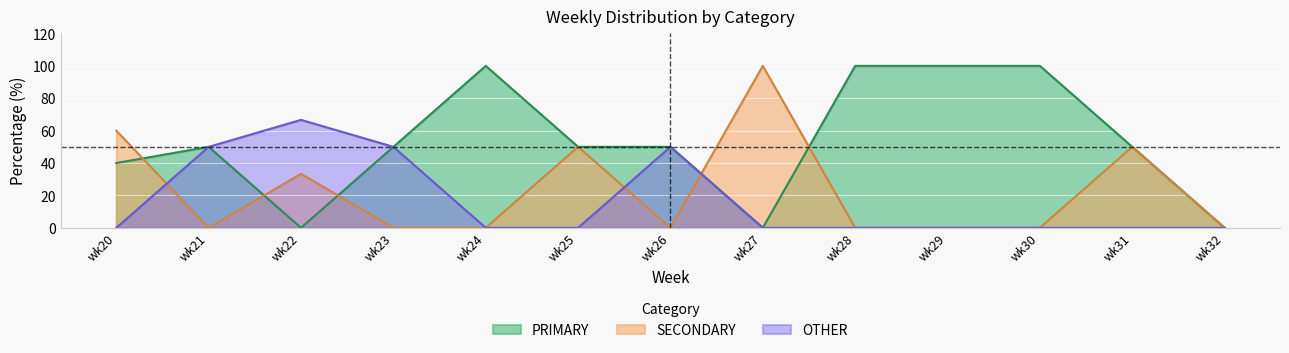

Which series has the largest total across all categories?

PRIMARY